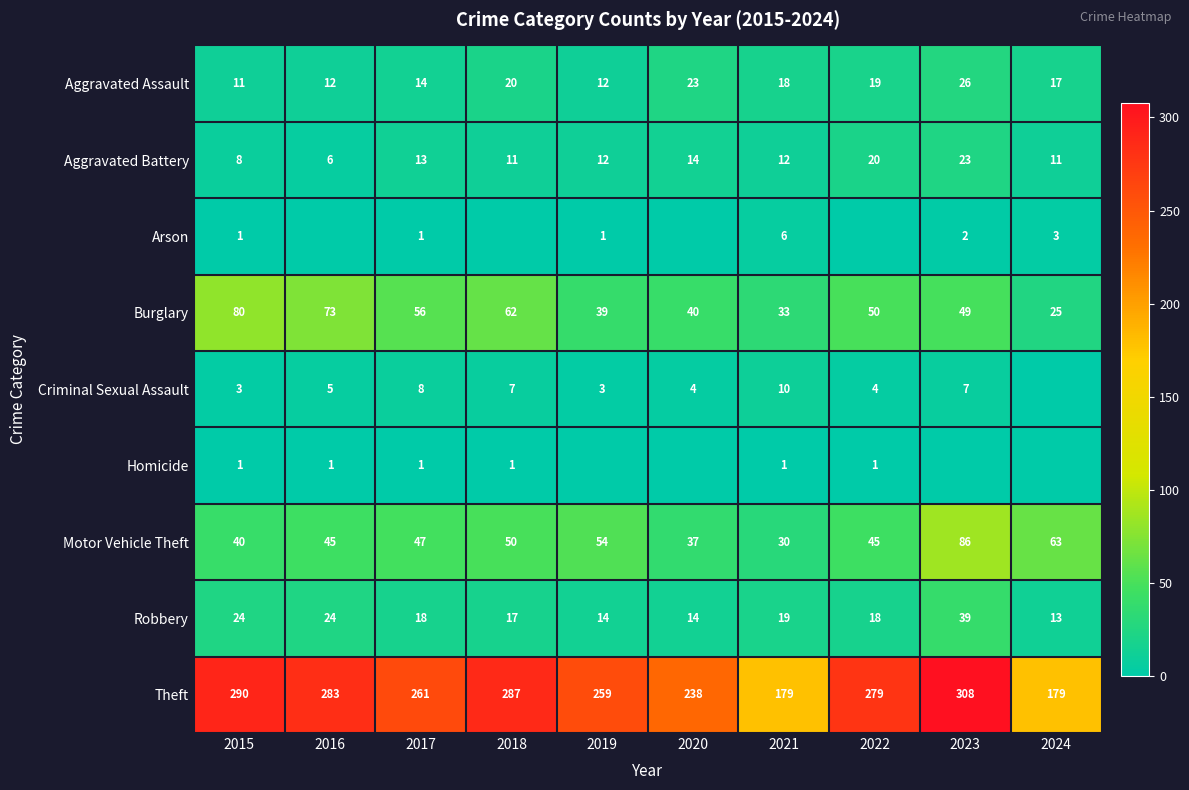

What is the minimum value for Aggravated Battery?

6